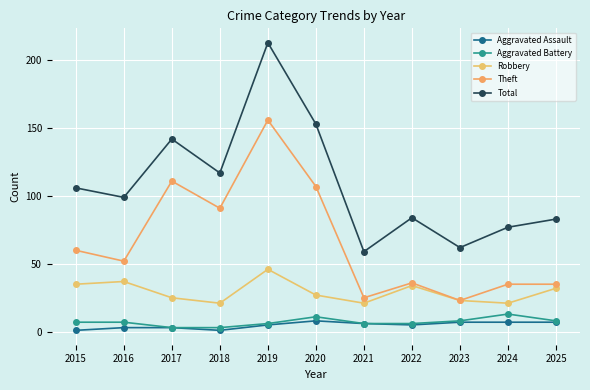

What is the value of the Aggravated Battery point at the 9th from the left?

8